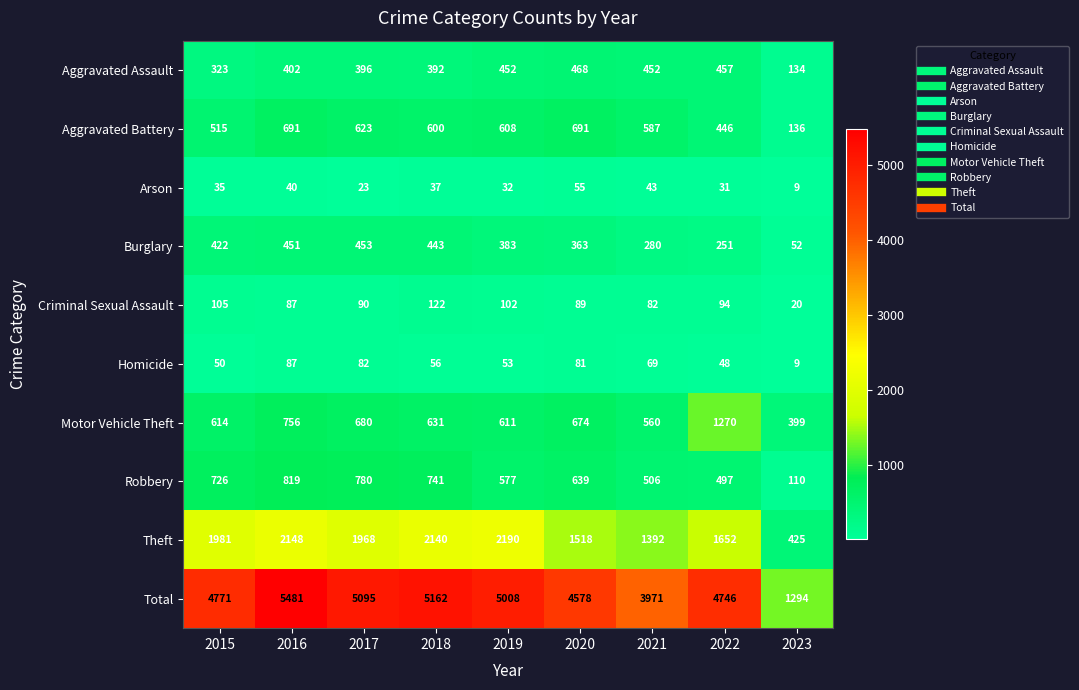

Rank the series by their maximum value, from lowest to highest.

Arson, Homicide, Criminal Sexual Assault, Burglary, Aggravated Assault, Aggravated Battery, Robbery, Motor Vehicle Theft, Theft, Total